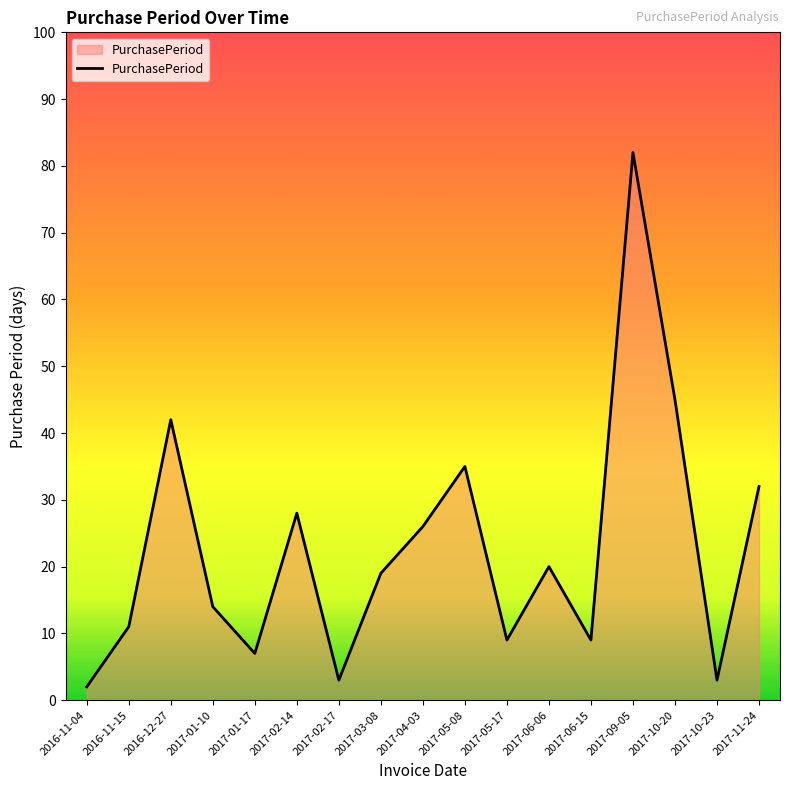

Reading left to right, extract all data points from this chart.

2016-11-04=2	2016-11-15=11	2016-12-27=42	2017-01-10=14	2017-01-17=7	2017-02-14=28	2017-02-17=3	2017-03-08=19	2017-04-03=26	2017-05-08=35	2017-05-17=9	2017-06-06=20	2017-06-15=9	2017-09-05=82	2017-10-20=45	2017-10-23=3	2017-11-24=32